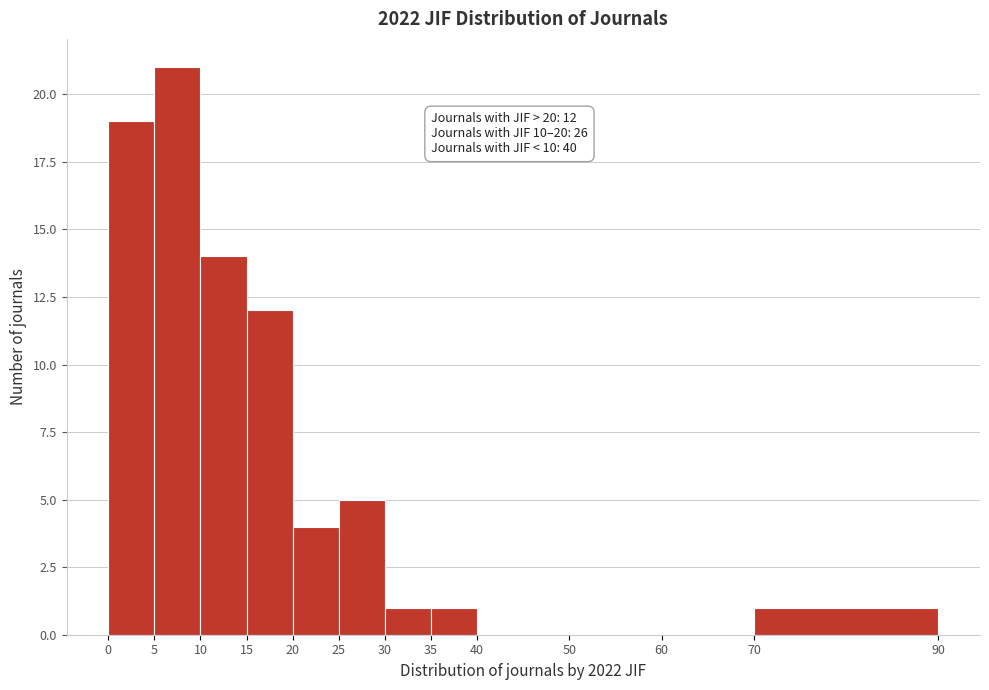

Over which range of the x-axis is the bar tallest?

5 to 10